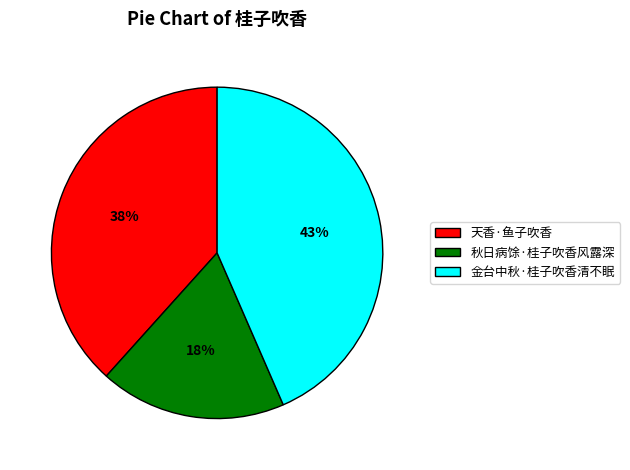

Is it true that 金台中秋·桂子吹香清不眠 is 52% of the pie?

False